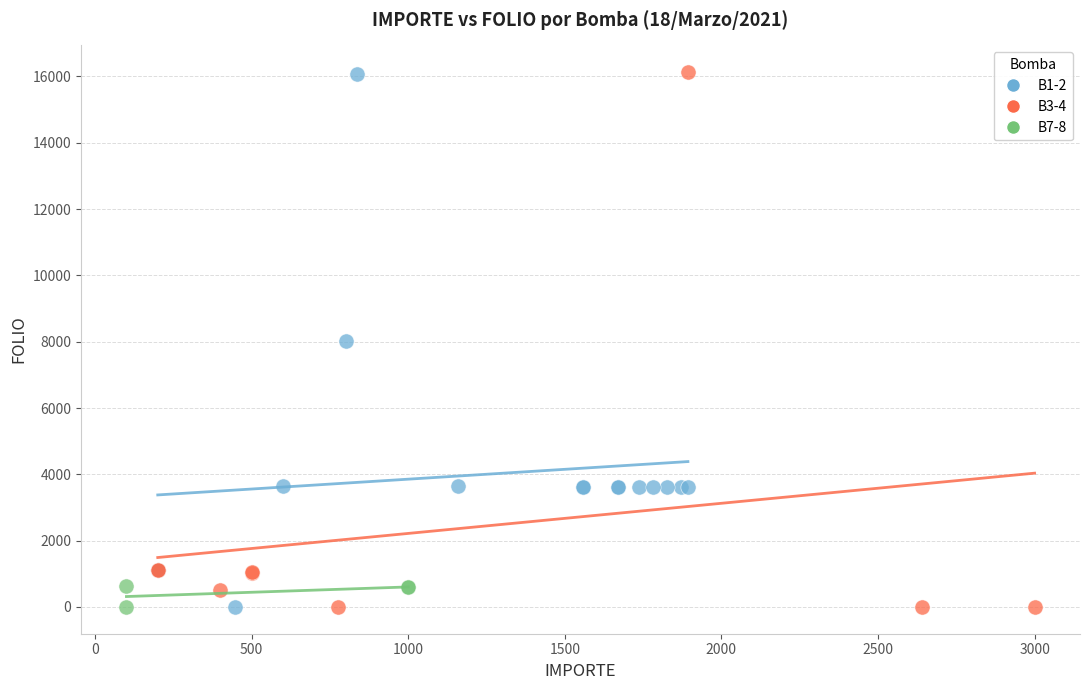

What are all the series names shown in the legend?

B1-2, B3-4, B7-8